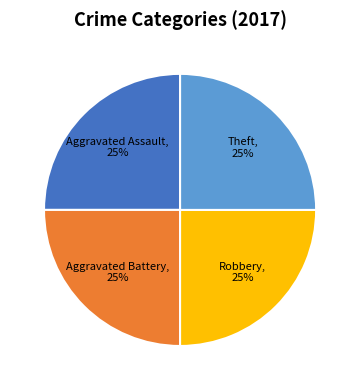

To the nearest percent, what is the combined percentage of Theft and Aggravated Assault?

50%